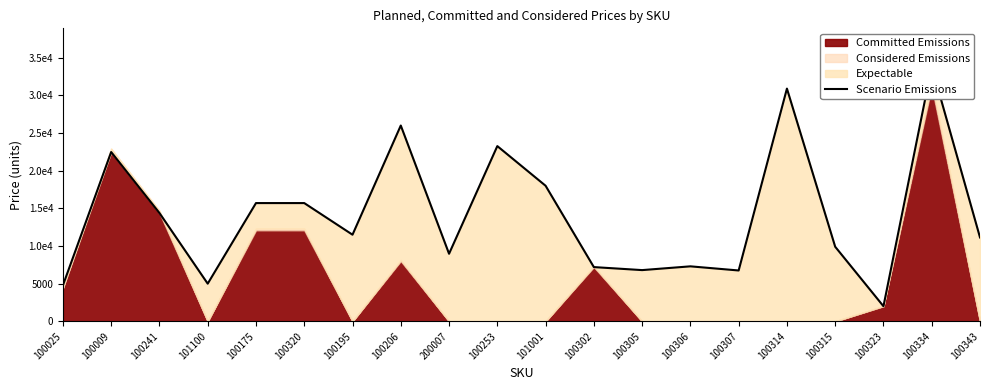

At which category does the chart reach its minimum across all series?

100323